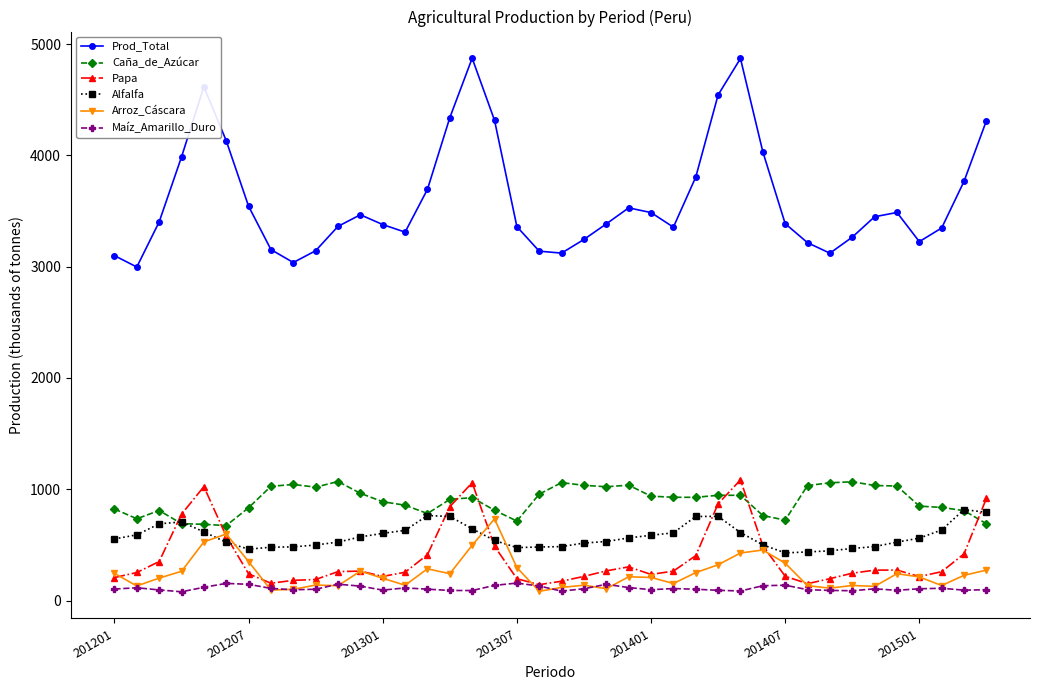

At how many categories does at least one series exceed 1248?

40